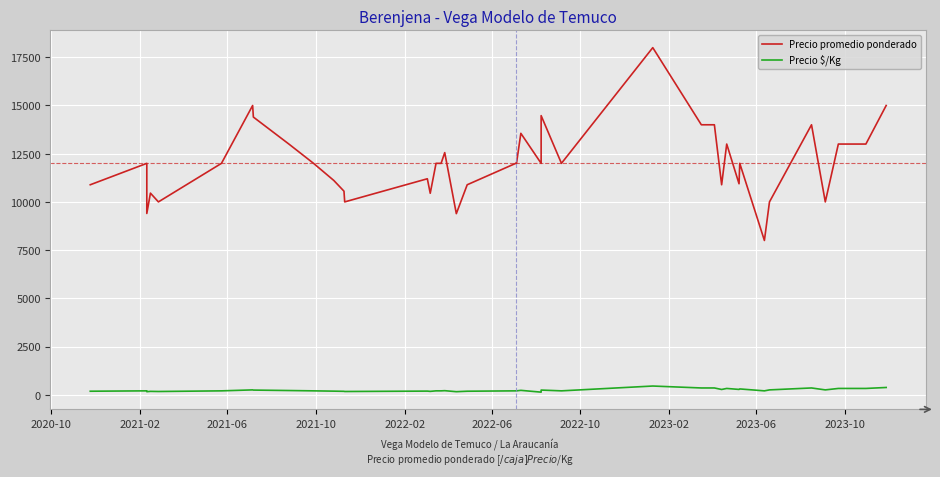

How many lines are shown in the chart?

2